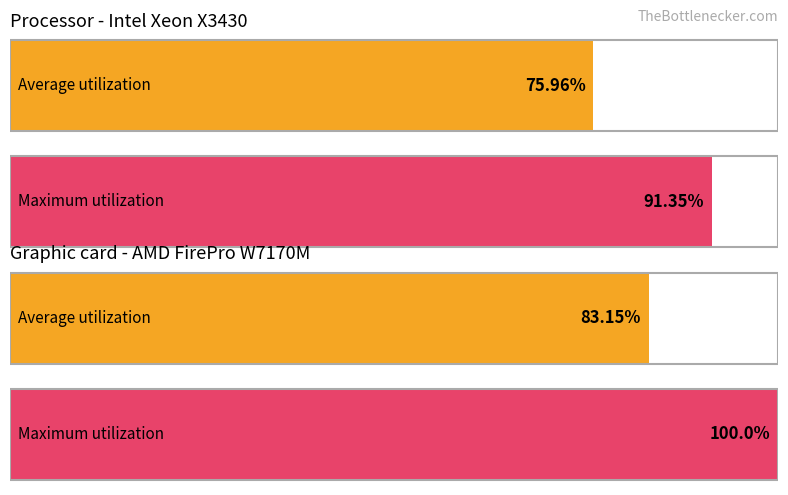

How many series are shown in this chart?

2